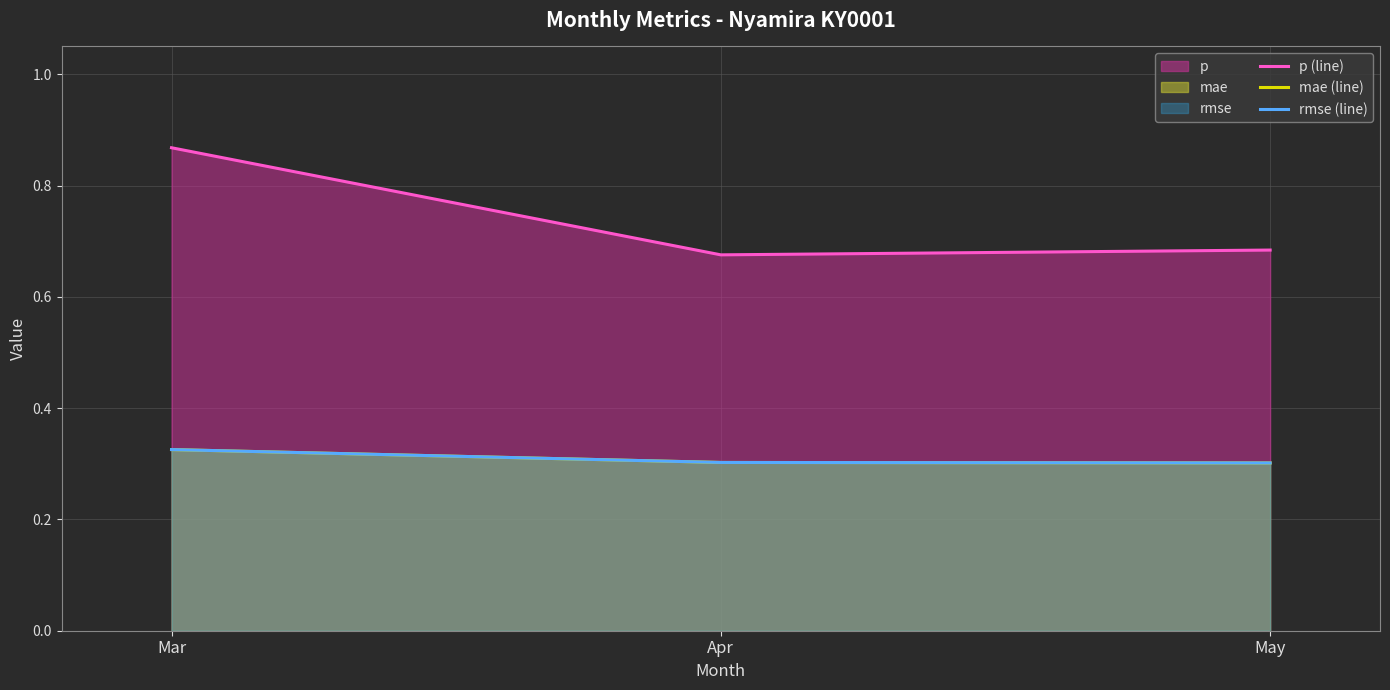

What is the difference between the maximum and second lowest values in the p (line) series?

0.2